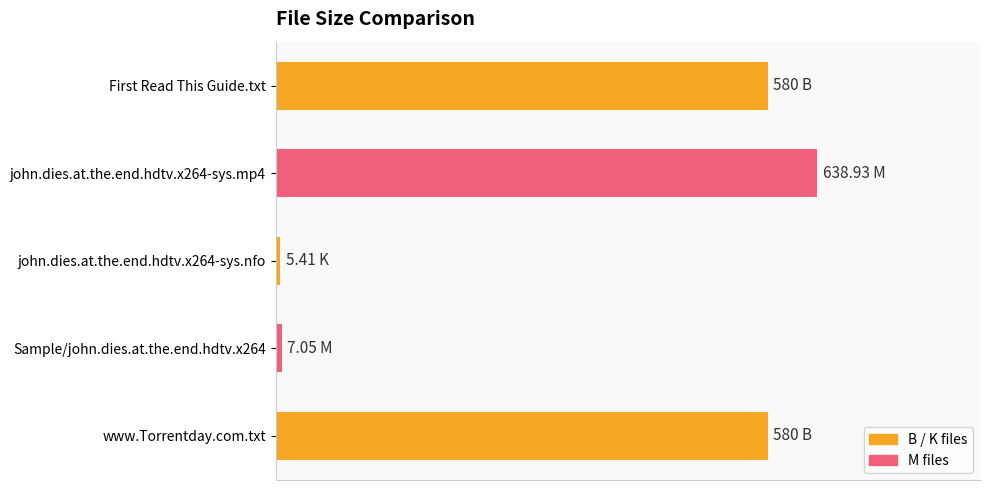

At which category does the chart reach its peak across all series?

john.dies.at.the.end.hdtv.x264-sys.mp4